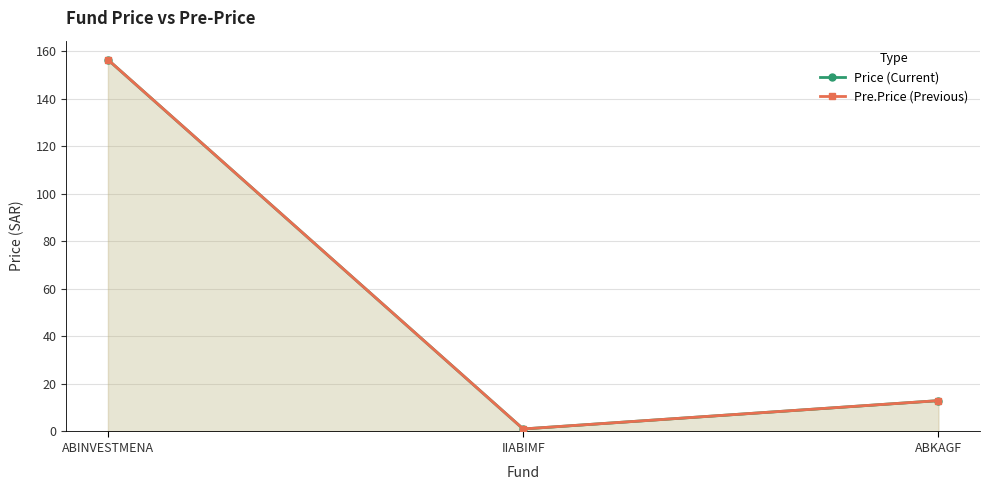

True or false: Price has a value of 156.4 at ABINVESTMENA.

True